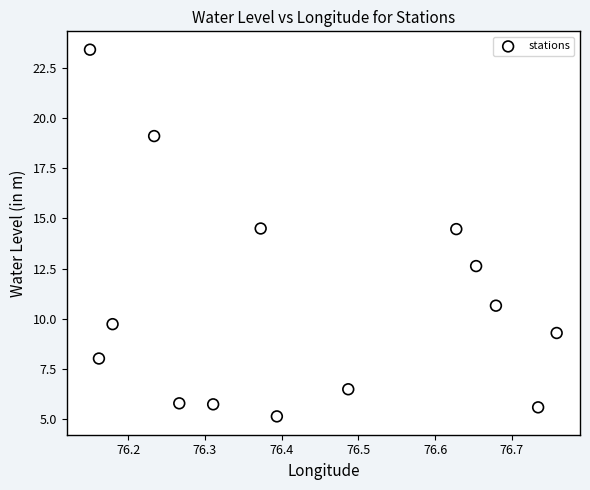

What is the range of X values (max minus min)?

0.6